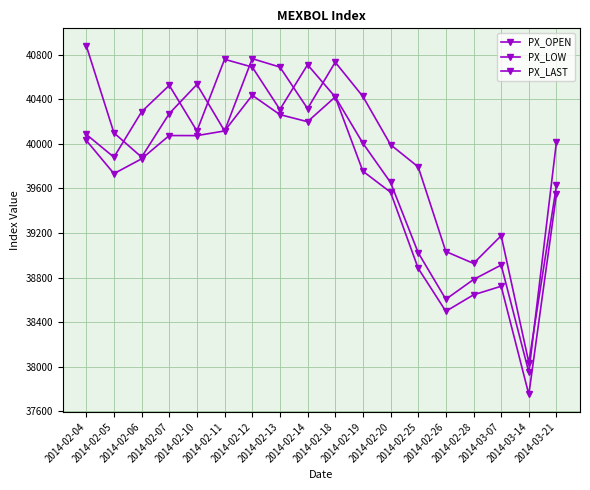

What is the spread (max minus min) of values at 2014-02-04?

849.5